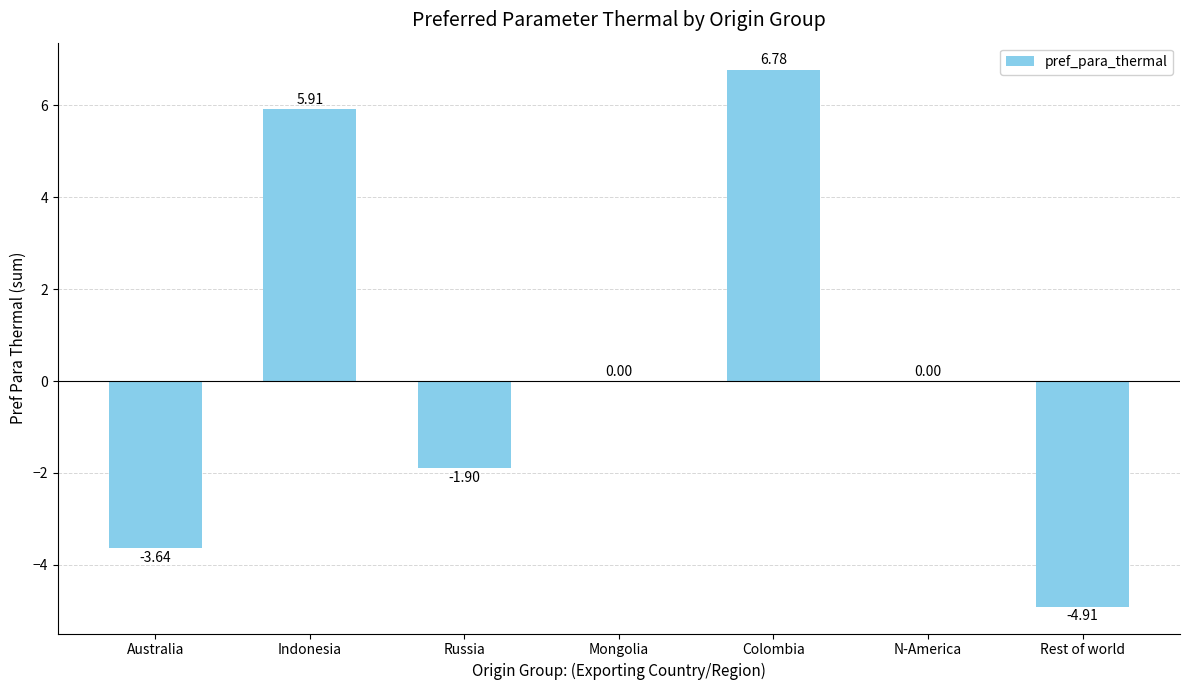

Are the bars grouped side by side (vs. stacked)?

No